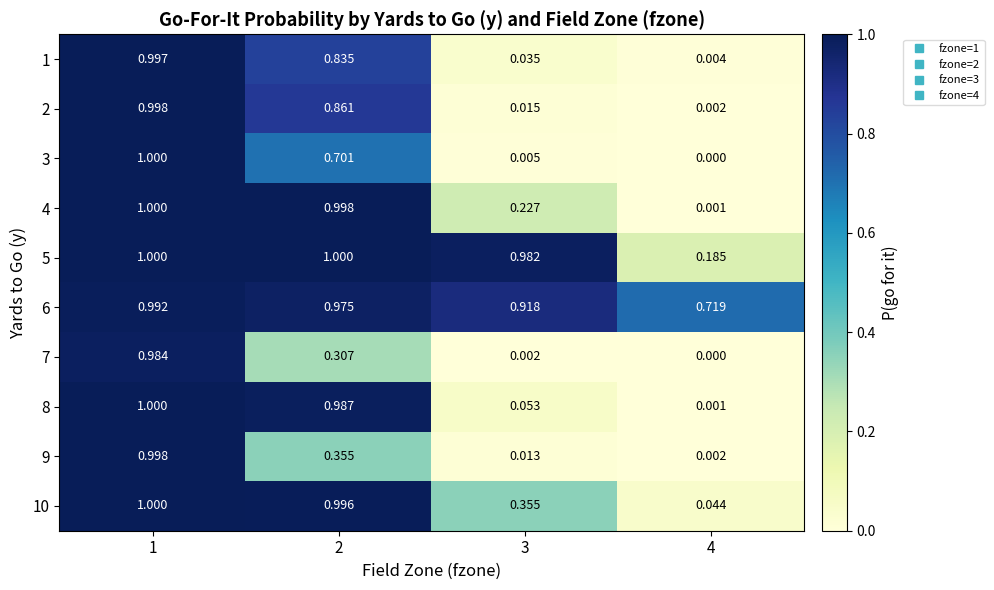

At which category is the sum across all series the highest?

1